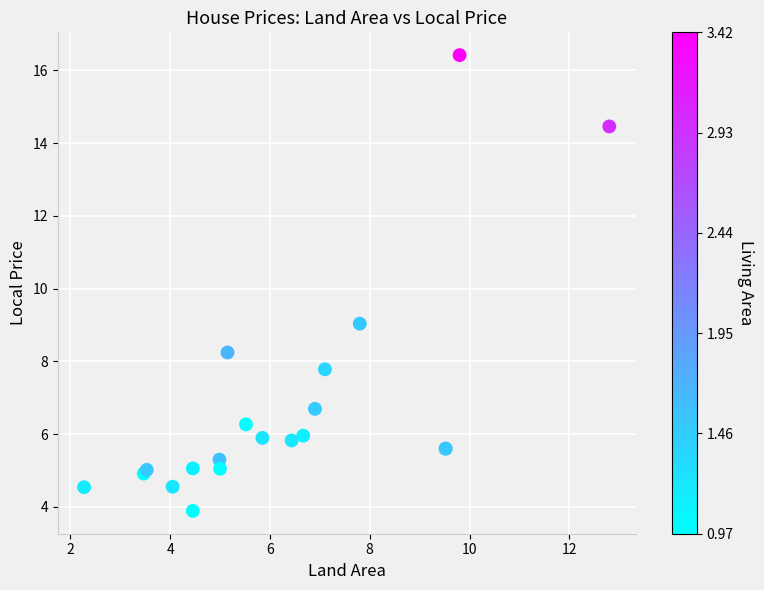

What Y value in the scatter plot is closest to 10?

9.0